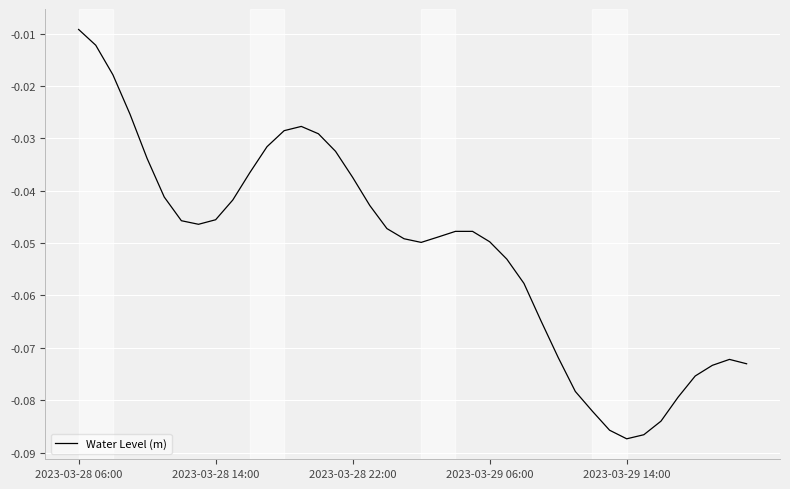

What is the average value?

-0.1